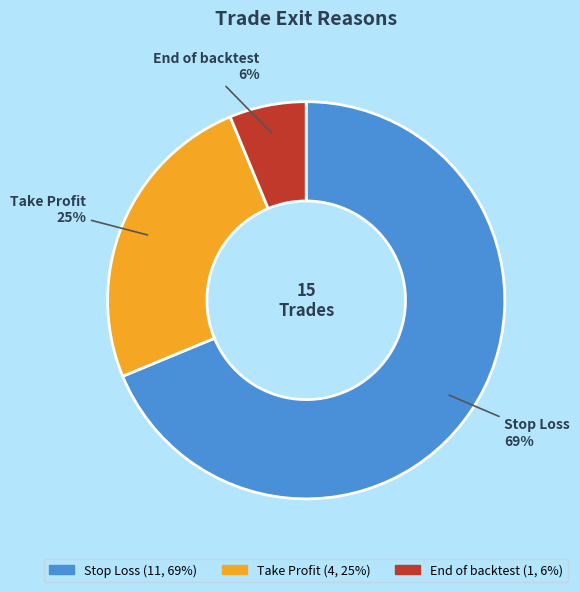

Rank the categories by value from highest to lowest.

Stop Loss, Take Profit, End of backtest